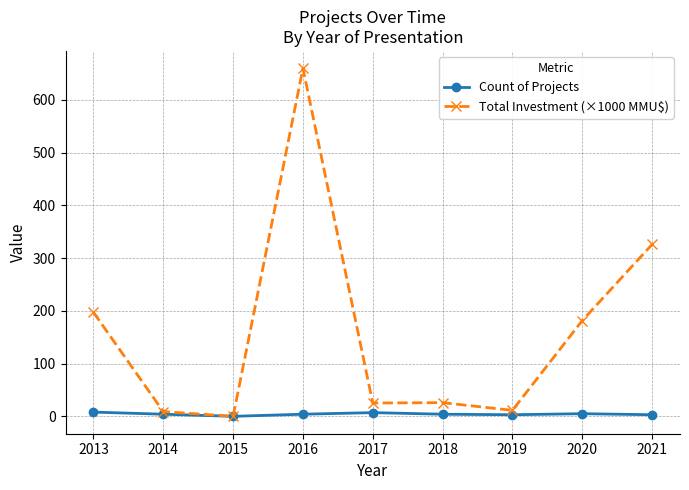

Rank the series by their maximum value, from highest to lowest.

Total Investment (×1000 MMU$), Count of Projects